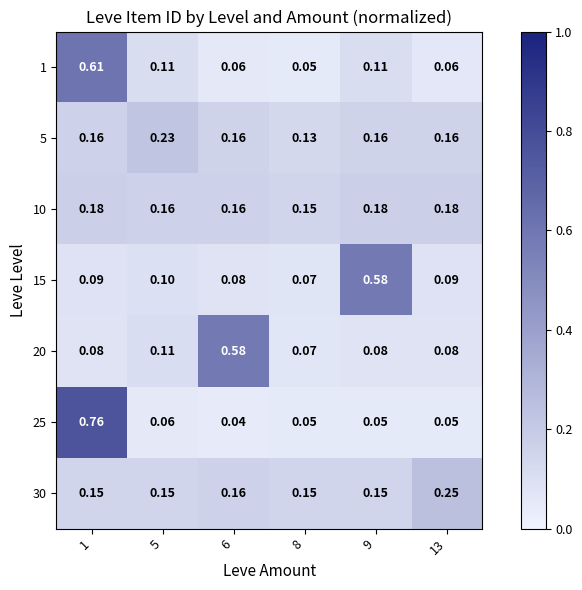

Is the value of 25 at 6 greater than the value of 20 at 1?

No